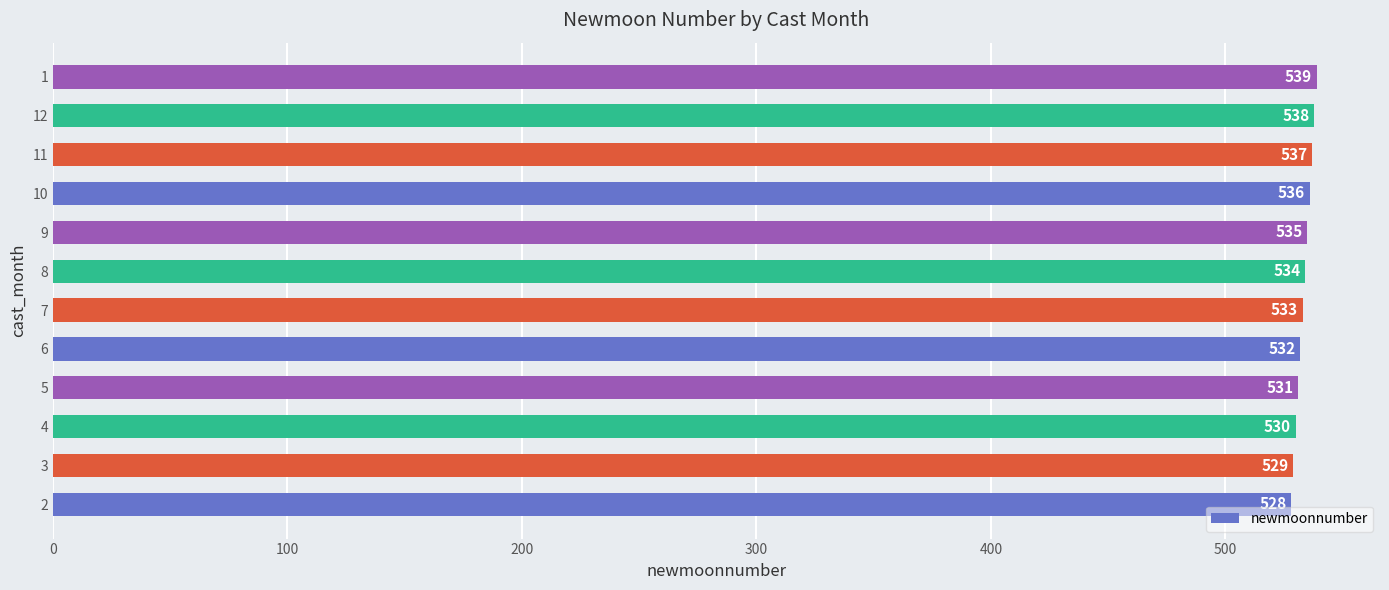

What is the sum of all values?

6402